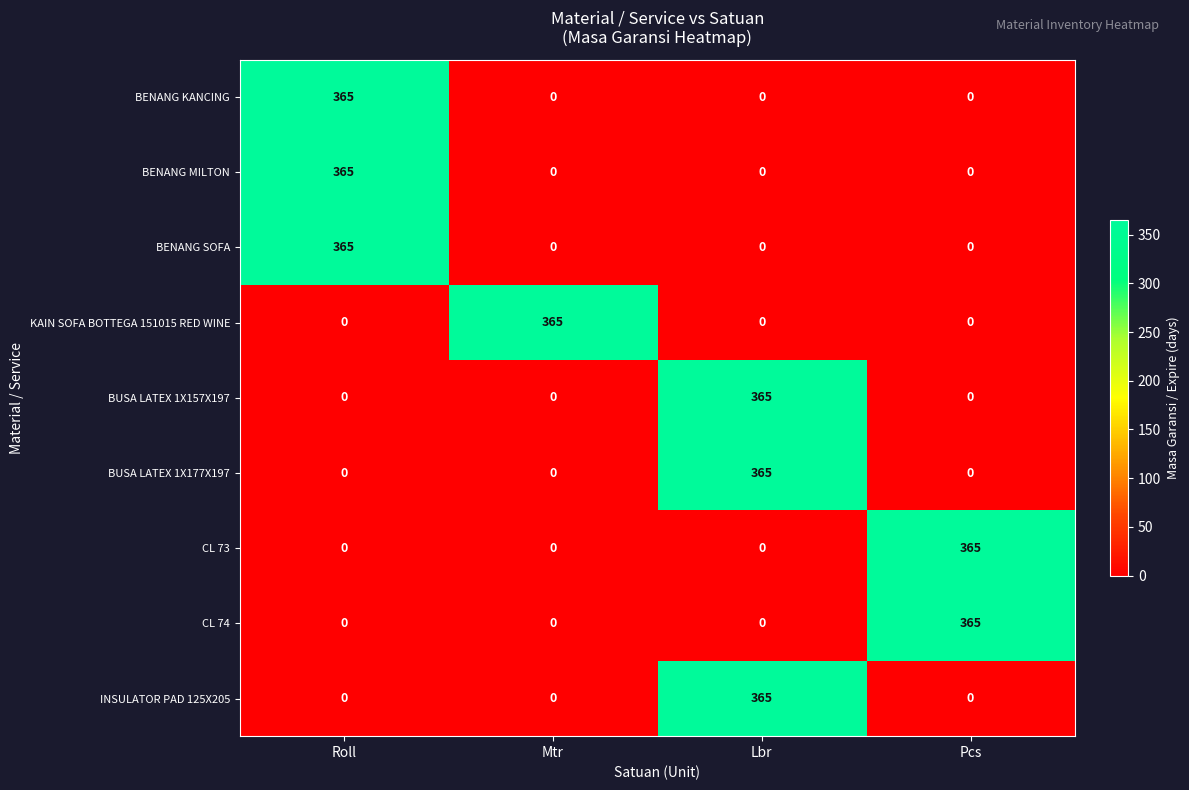

What is the difference between the highest and lowest values at Pcs?

365